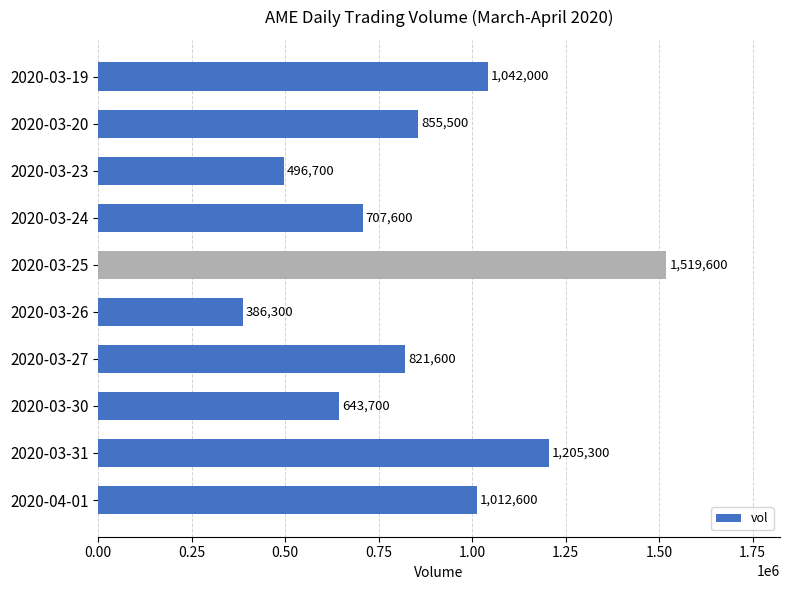

How many data points are less than 855500?

5